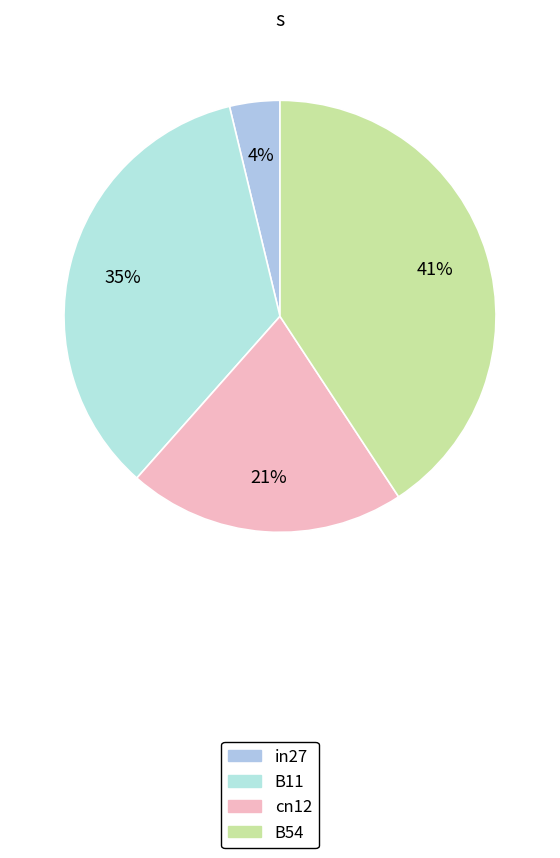

To the nearest percent, what is the difference between the largest and smallest slice percentages?

37%